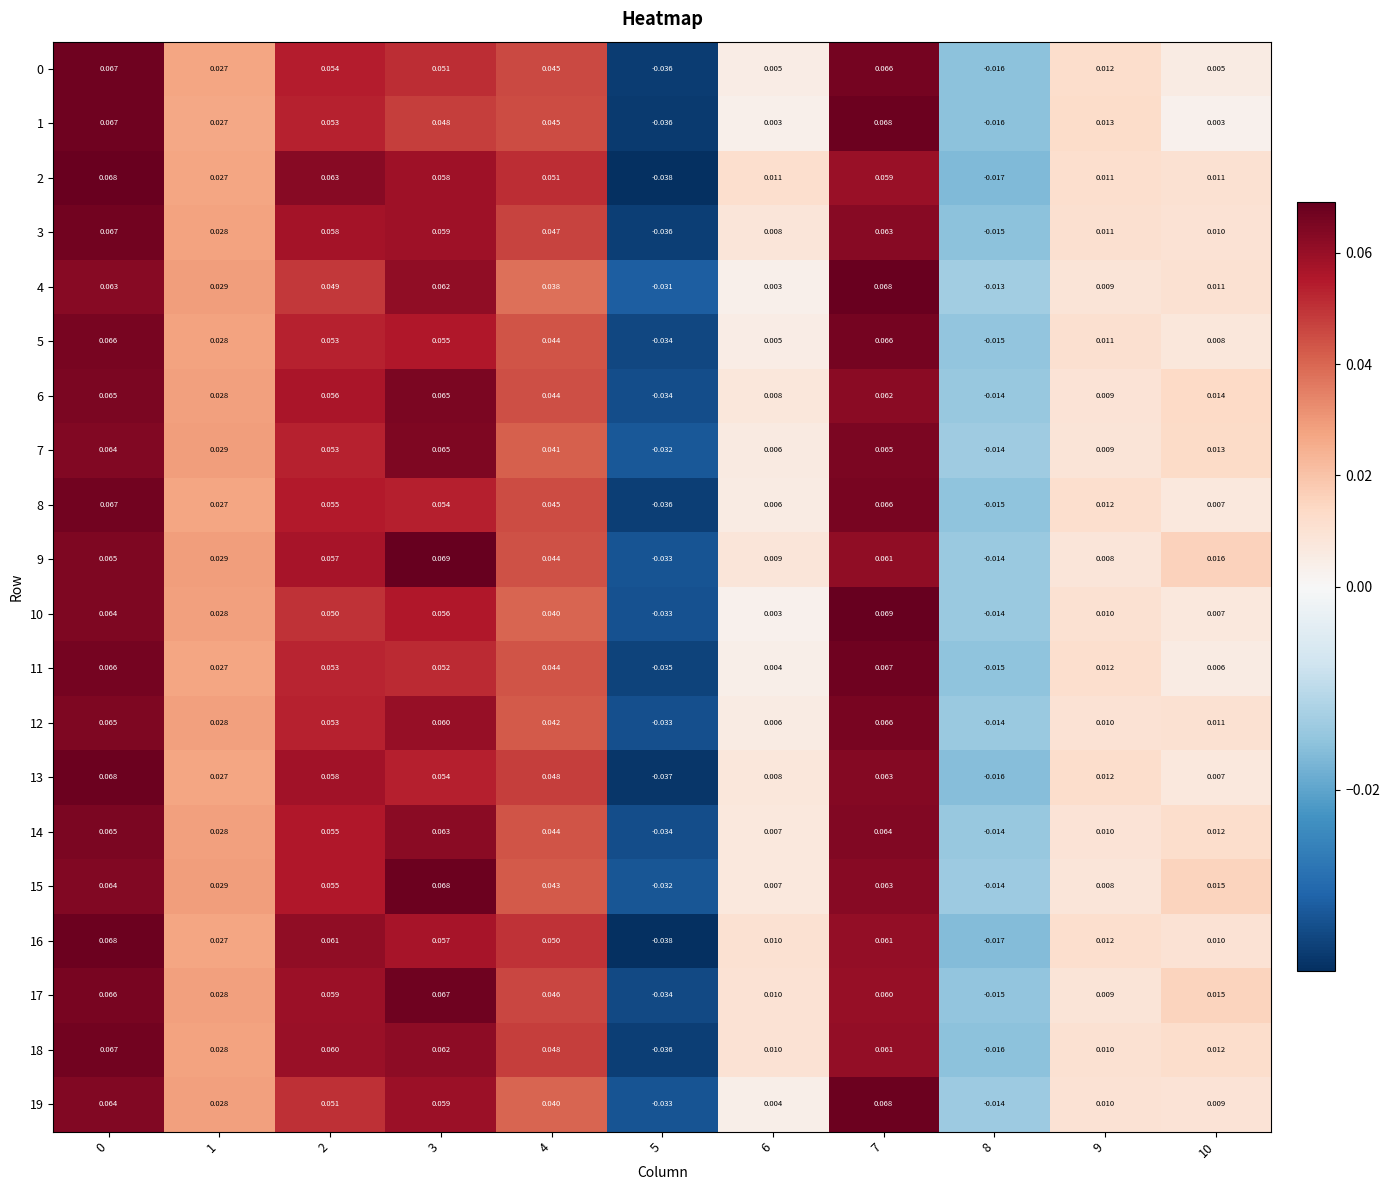

Reading left to right, extract all data points from this chart.

0: 0=0.1	1=0.0	2=0.1	3=0.1	4=0.0	5=-0.0	6=0.0	7=0.1	8=-0.0	9=0.0	10=0.0
1: 0=0.1	1=0.0	2=0.1	3=0.0	4=0.0	5=-0.0	6=0.0	7=0.1	8=-0.0	9=0.0	10=0.0
2: 0=0.1	1=0.0	2=0.1	3=0.1	4=0.1	5=-0.0	6=0.0	7=0.1	8=-0.0	9=0.0	10=0.0
3: 0=0.1	1=0.0	2=0.1	3=0.1	4=0.0	5=-0.0	6=0.0	7=0.1	8=-0.0	9=0.0	10=0.0
4: 0=0.1	1=0.0	2=0.0	3=0.1	4=0.0	5=-0.0	6=0.0	7=0.1	8=-0.0	9=0.0	10=0.0
5: 0=0.1	1=0.0	2=0.1	3=0.1	4=0.0	5=-0.0	6=0.0	7=0.1	8=-0.0	9=0.0	10=0.0
6: 0=0.1	1=0.0	2=0.1	3=0.1	4=0.0	5=-0.0	6=0.0	7=0.1	8=-0.0	9=0.0	10=0.0
7: 0=0.1	1=0.0	2=0.1	3=0.1	4=0.0	5=-0.0	6=0.0	7=0.1	8=-0.0	9=0.0	10=0.0
8: 0=0.1	1=0.0	2=0.1	3=0.1	4=0.0	5=-0.0	6=0.0	7=0.1	8=-0.0	9=0.0	10=0.0
9: 0=0.1	1=0.0	2=0.1	3=0.1	4=0.0	5=-0.0	6=0.0	7=0.1	8=-0.0	9=0.0	10=0.0
10: 0=0.1	1=0.0	2=0.1	3=0.1	4=0.0	5=-0.0	6=0.0	7=0.1	8=-0.0	9=0.0	10=0.0
11: 0=0.1	1=0.0	2=0.1	3=0.1	4=0.0	5=-0.0	6=0.0	7=0.1	8=-0.0	9=0.0	10=0.0
12: 0=0.1	1=0.0	2=0.1	3=0.1	4=0.0	5=-0.0	6=0.0	7=0.1	8=-0.0	9=0.0	10=0.0
13: 0=0.1	1=0.0	2=0.1	3=0.1	4=0.0	5=-0.0	6=0.0	7=0.1	8=-0.0	9=0.0	10=0.0
14: 0=0.1	1=0.0	2=0.1	3=0.1	4=0.0	5=-0.0	6=0.0	7=0.1	8=-0.0	9=0.0	10=0.0
15: 0=0.1	1=0.0	2=0.1	3=0.1	4=0.0	5=-0.0	6=0.0	7=0.1	8=-0.0	9=0.0	10=0.0
16: 0=0.1	1=0.0	2=0.1	3=0.1	4=0.1	5=-0.0	6=0.0	7=0.1	8=-0.0	9=0.0	10=0.0
17: 0=0.1	1=0.0	2=0.1	3=0.1	4=0.0	5=-0.0	6=0.0	7=0.1	8=-0.0	9=0.0	10=0.0
18: 0=0.1	1=0.0	2=0.1	3=0.1	4=0.0	5=-0.0	6=0.0	7=0.1	8=-0.0	9=0.0	10=0.0
19: 0=0.1	1=0.0	2=0.1	3=0.1	4=0.0	5=-0.0	6=0.0	7=0.1	8=-0.0	9=0.0	10=0.0